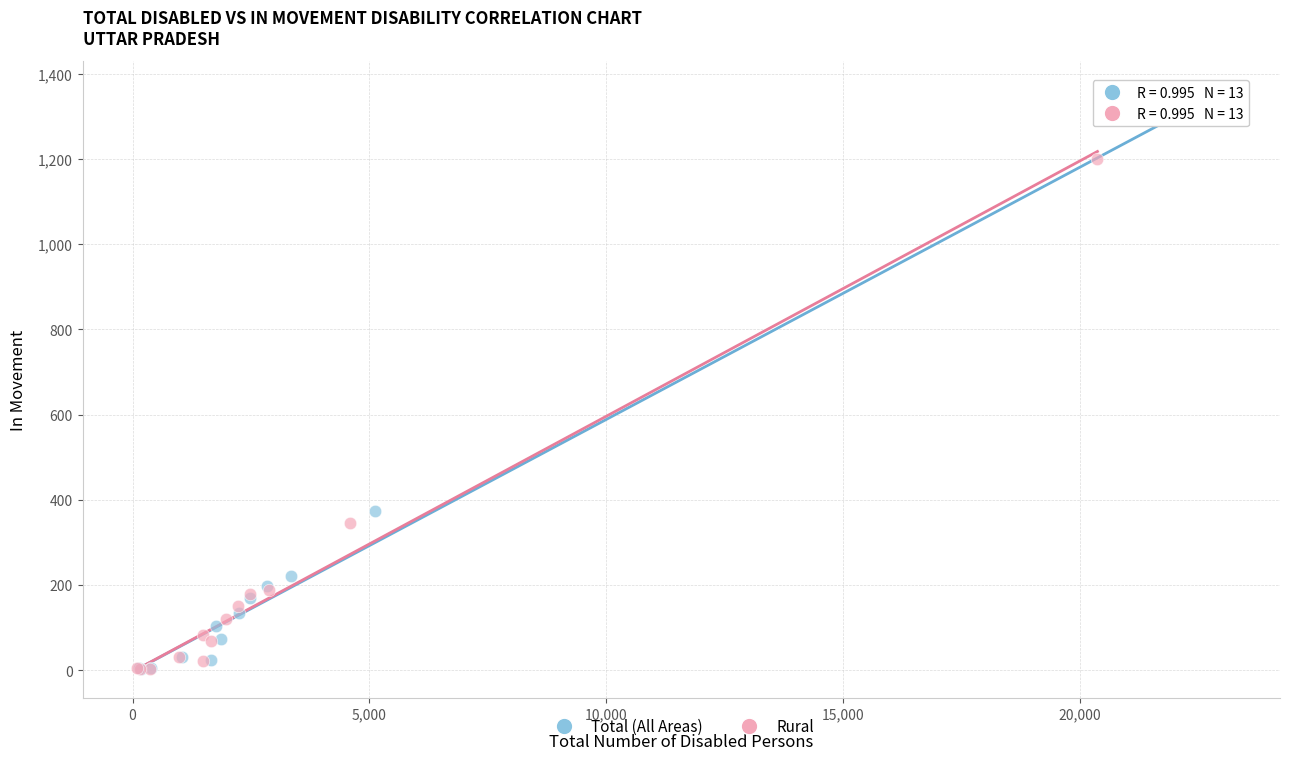

Which series has the widest spread of Y values?

Total (All Areas)